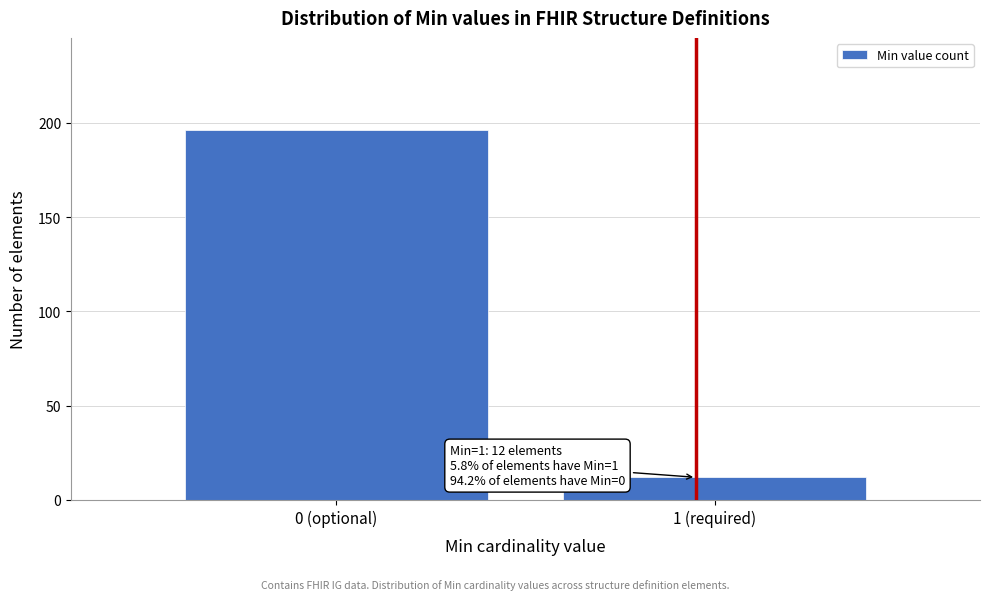

Reading left to right, transcribe all the data shown in this chart.

0 (optional)=196	1 (required)=12